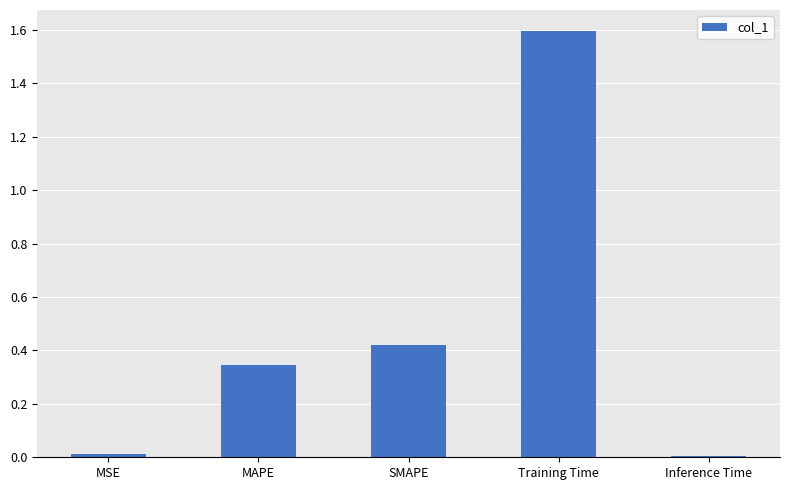

What is the maximum value shown in the chart?

1.6